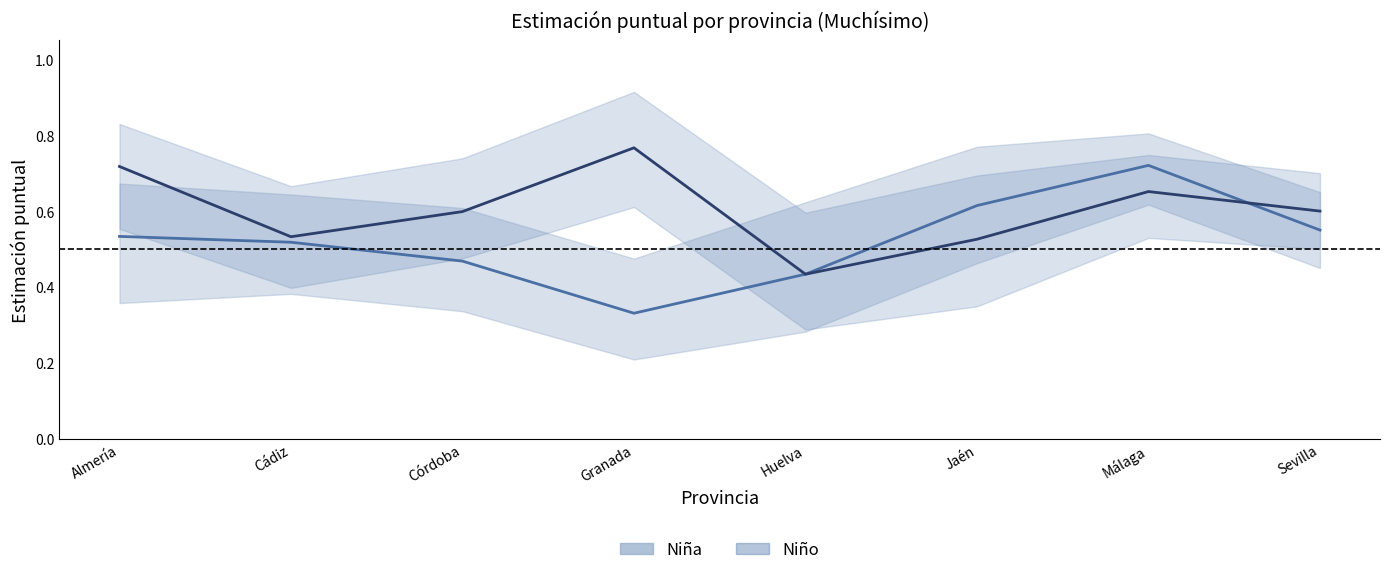

What is the label of the 8th point from the left?

Sevilla